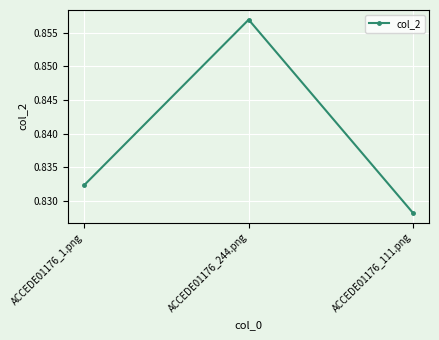

Count the values in the range 0 to 1.

3